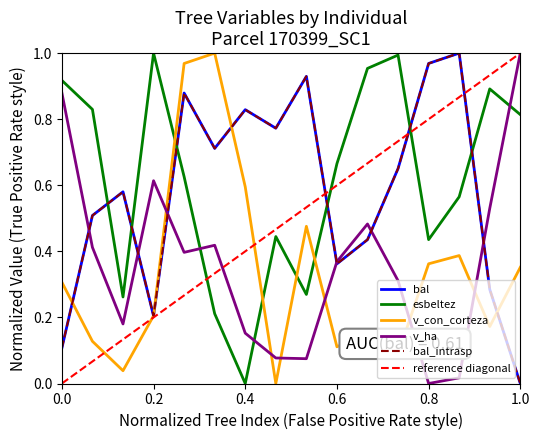

The v_ha series shows 1.5 at 0.0. True or false?

False